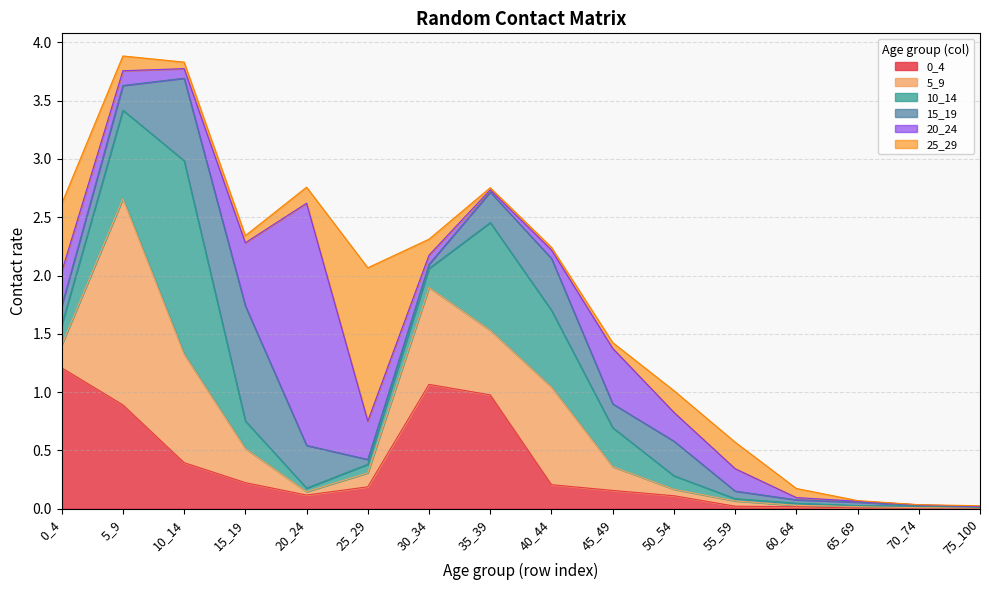

Count the number of categories in the chart.

16